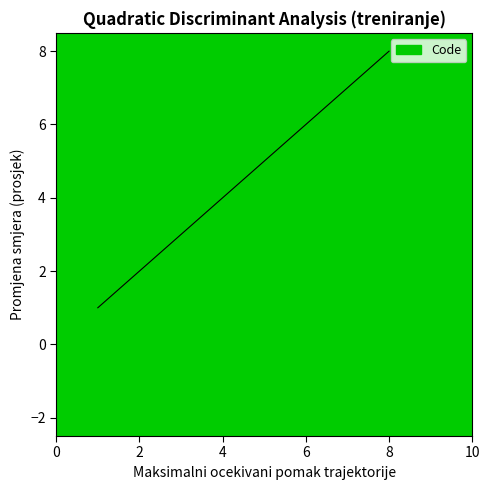

What is the difference between the second highest and second lowest values?

5